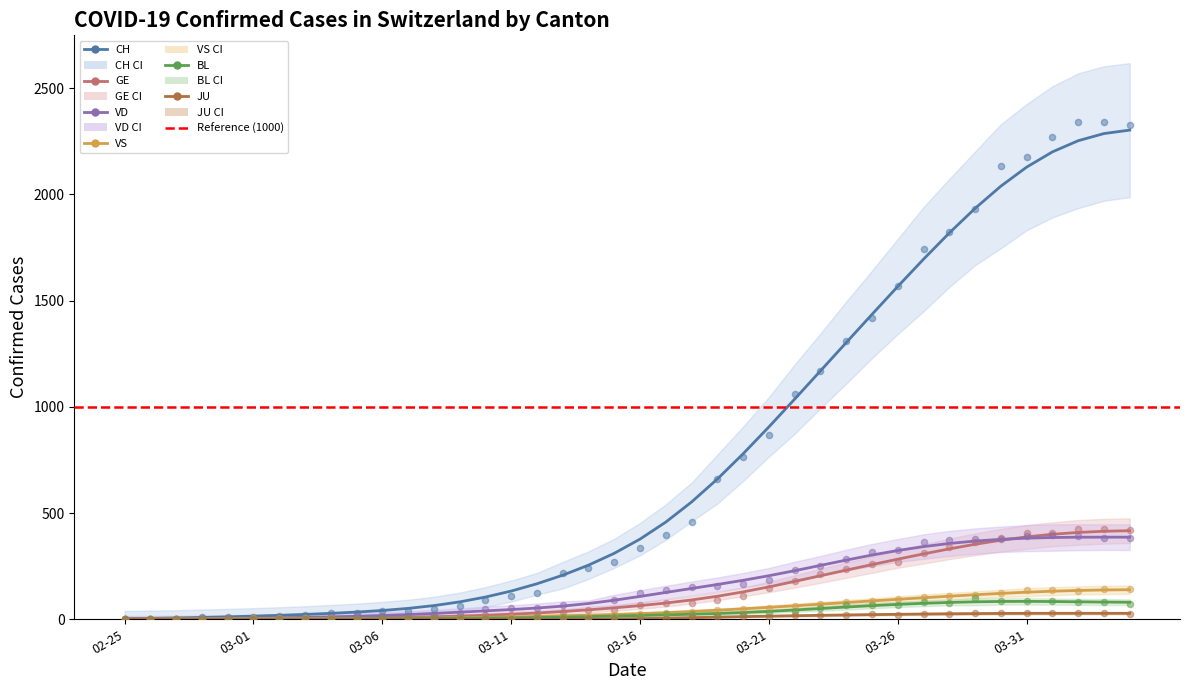

Which series has the largest Y range (max minus min)?

CH